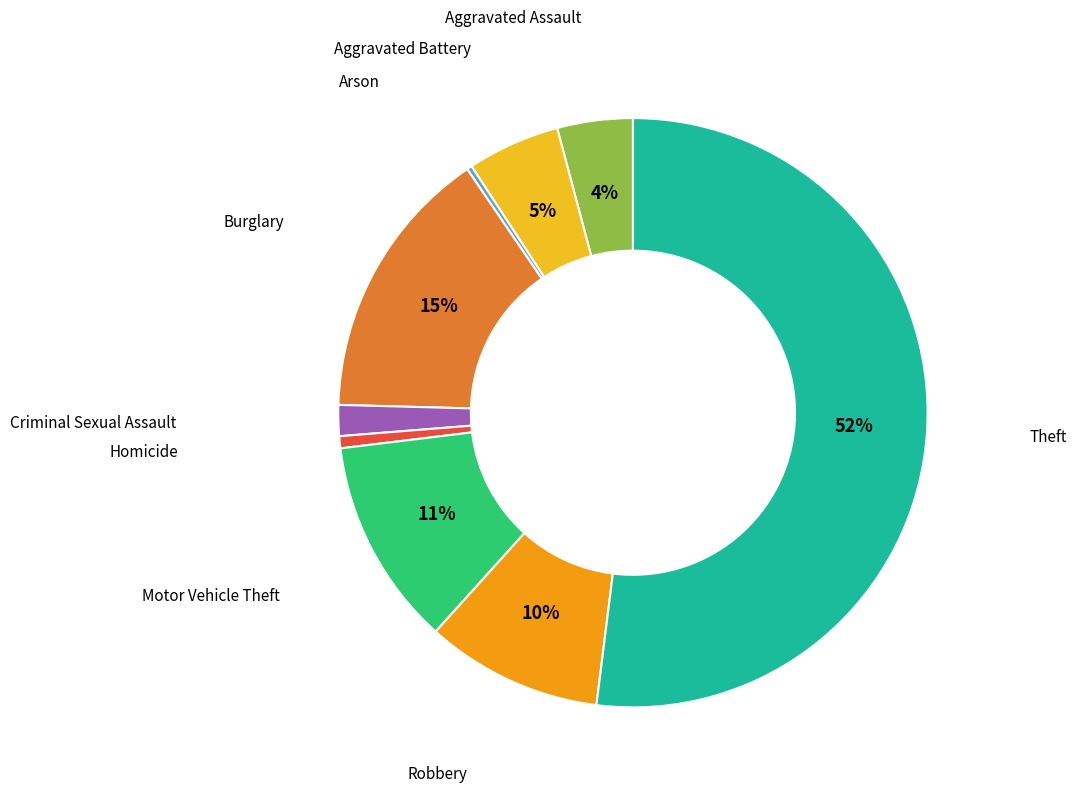

Do Aggravated Assault and Motor Vehicle Theft together represent more than half of the pie?

No